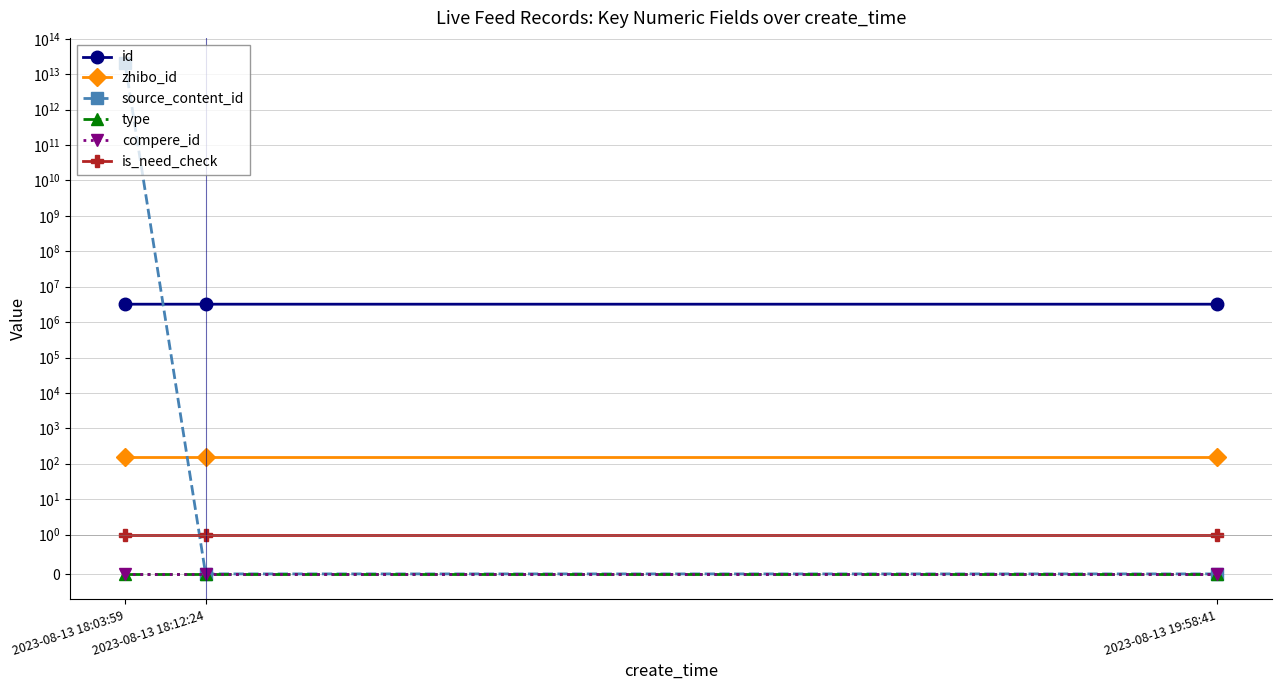

Reading right to left, list all the values displayed in this chart.

id: 2023-08-13 19:58:41=3206882	2023-08-13 18:12:24=3206859	2023-08-13 18:03:59=3206856
zhibo_id: 2023-08-13 19:58:41=152	2023-08-13 18:12:24=152	2023-08-13 18:03:59=152
source_content_id: 2023-08-13 19:58:41=0	2023-08-13 18:12:24=0	2023-08-13 18:03:59=20230813180433
type: 2023-08-13 19:58:41=0	2023-08-13 18:12:24=0	2023-08-13 18:03:59=0
compere_id: 2023-08-13 19:58:41=0	2023-08-13 18:12:24=0	2023-08-13 18:03:59=0
is_need_check: 2023-08-13 19:58:41=1	2023-08-13 18:12:24=1	2023-08-13 18:03:59=1